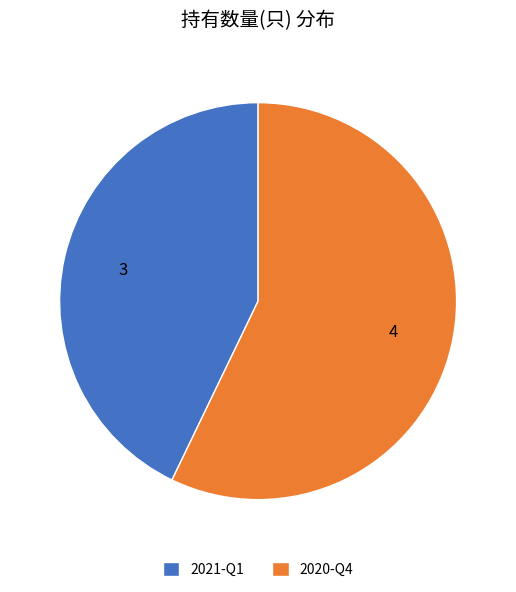

True or false: 2021-Q1 accounts for 56% of the total.

False